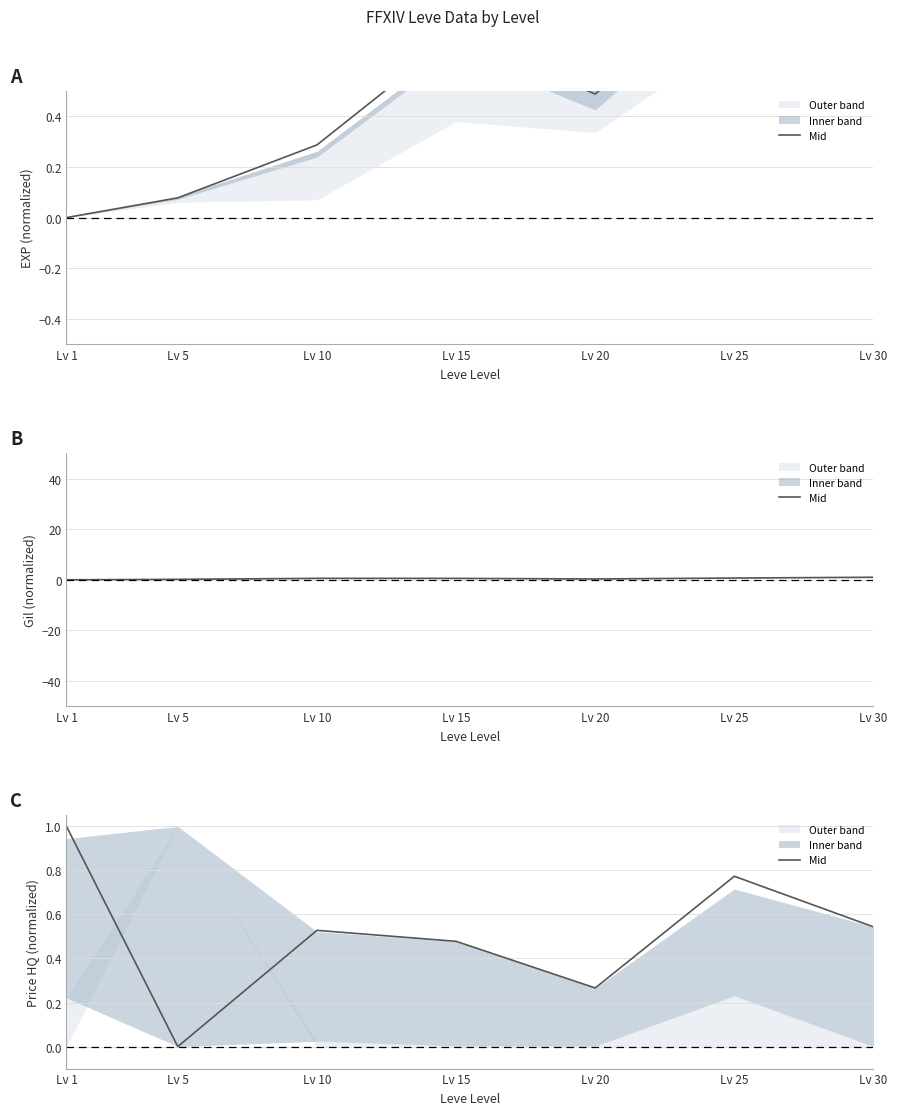

What is the greatest value displayed?

1.0